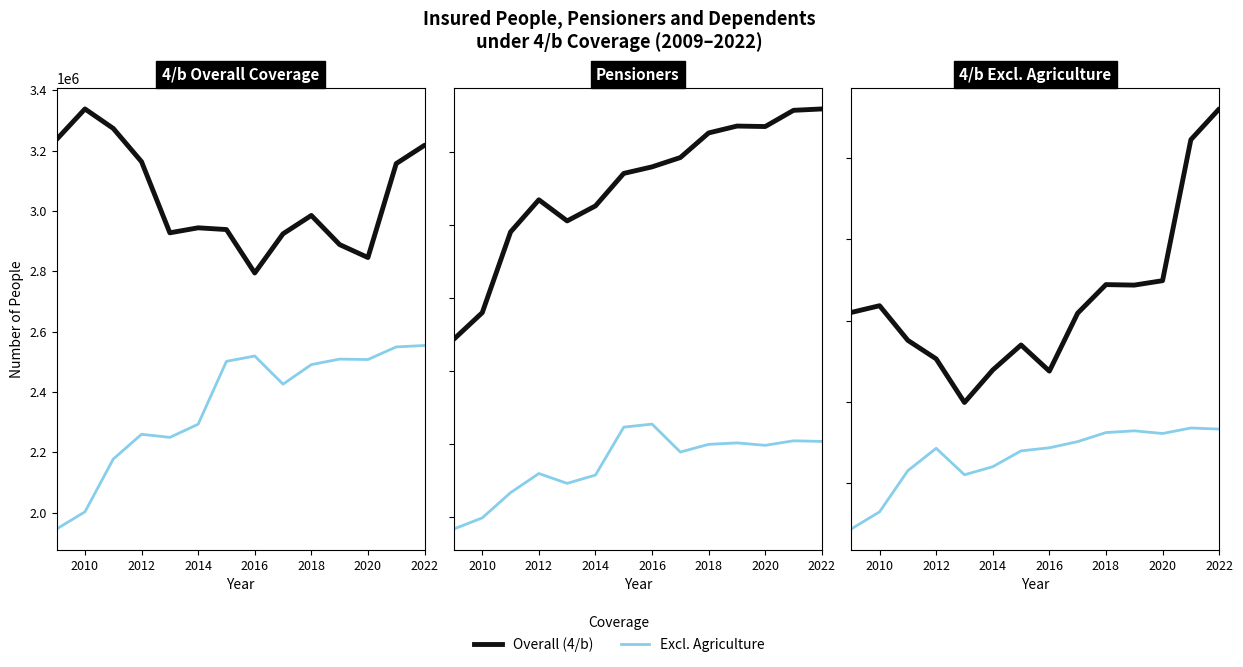

How many interior local peaks does the Pensioners - Person (4/b) series have?

2